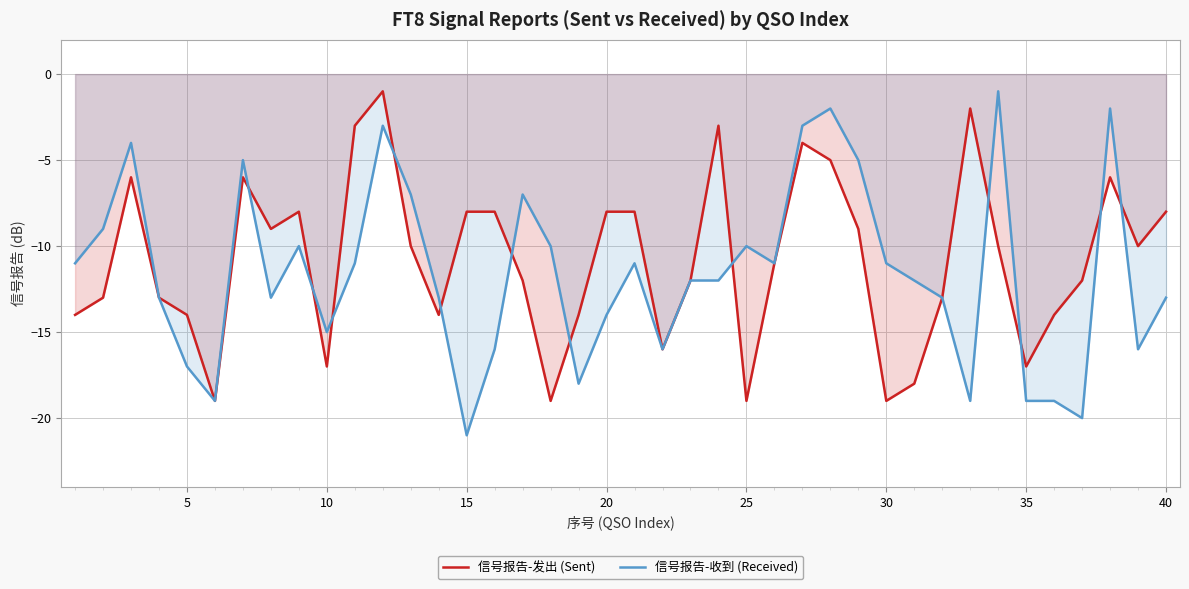

How many intersections are there between 信号报告-收到 (Received) and 信号报告-发出 (Sent)?

12